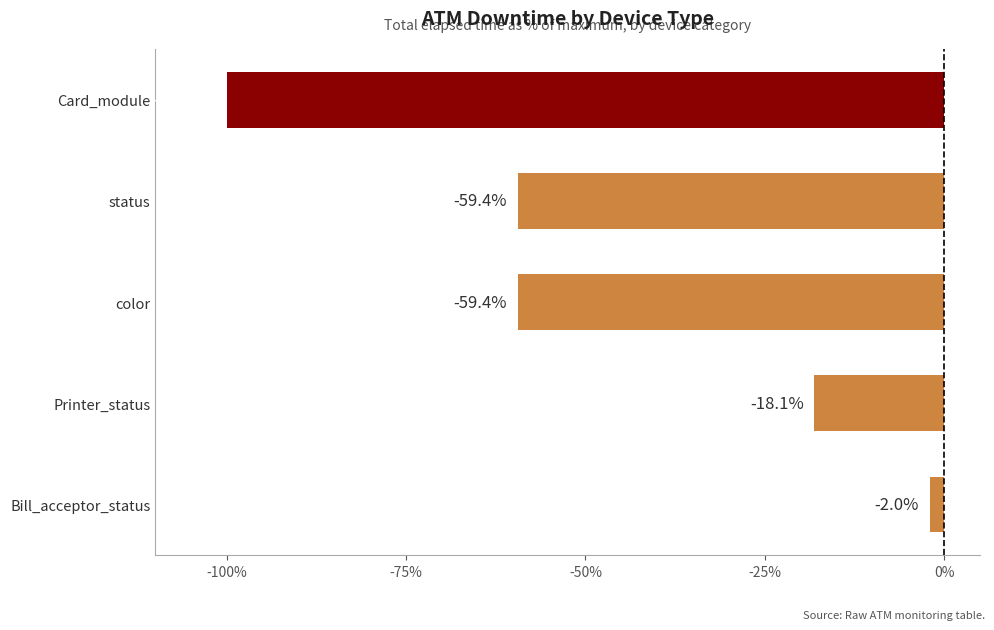

What is the sum of all values?

-238.9